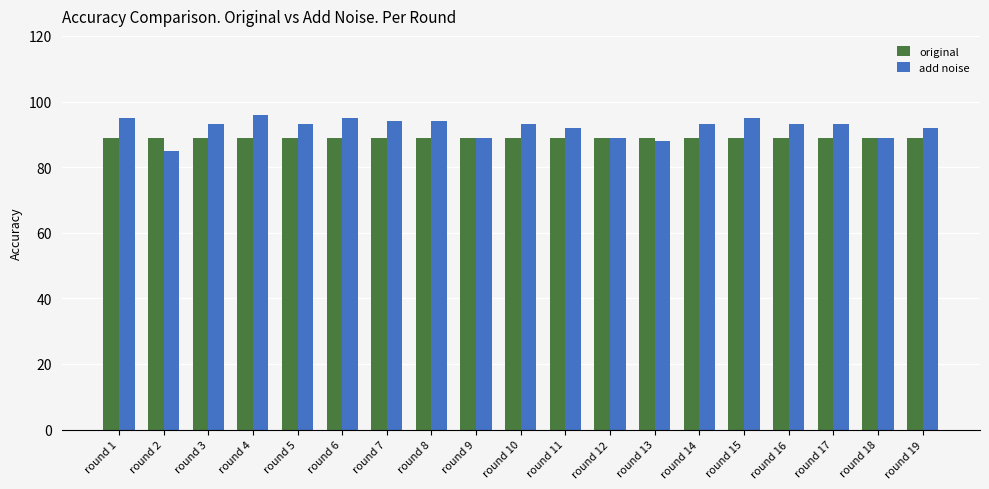

Reading left to right, extract all data points from this chart.

original: round 1=89	round 2=89	round 3=89	round 4=89	round 5=89	round 6=89	round 7=89	round 8=89	round 9=89	round 10=89	round 11=89	round 12=89	round 13=89	round 14=89	round 15=89	round 16=89	round 17=89	round 18=89	round 19=89
add noise: round 1=95	round 2=85	round 3=93	round 4=96	round 5=93	round 6=95	round 7=94	round 8=94	round 9=89	round 10=93	round 11=92	round 12=89	round 13=88	round 14=93	round 15=95	round 16=93	round 17=93	round 18=89	round 19=92